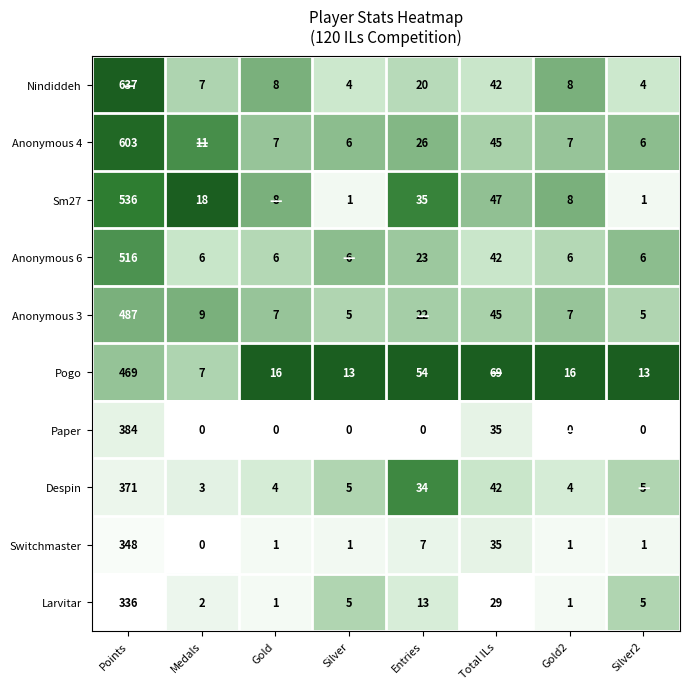

Rank the series by their maximum value, from highest to lowest.

Nindiddeh, Anonymous 4, Sm27, Anonymous 6, Anonymous 3, Pogo, Paper, Despin, Switchmaster, Larvitar